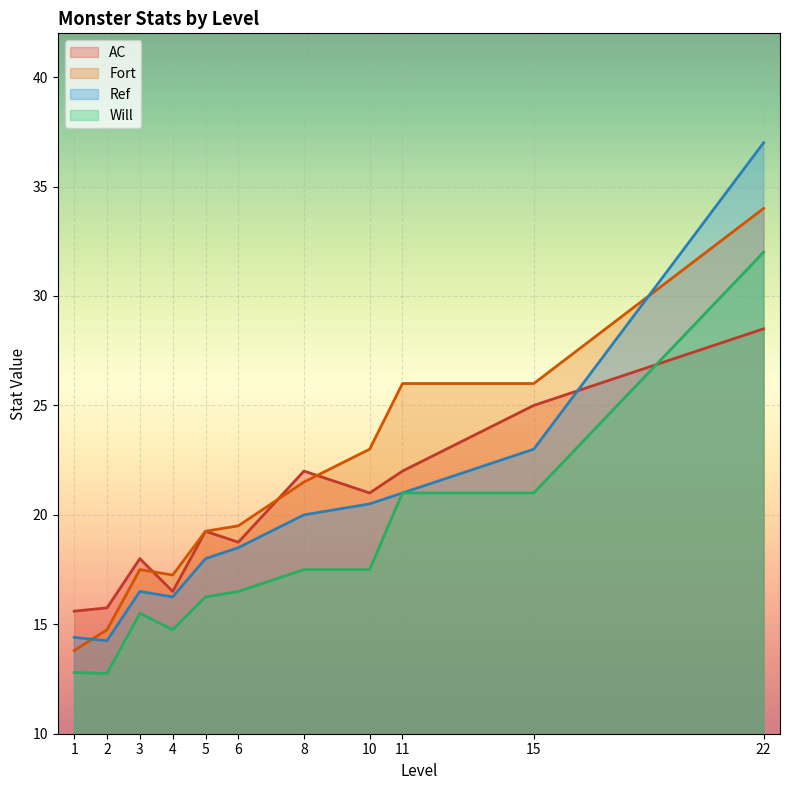

True or false: Will and AC cross at least once.

True